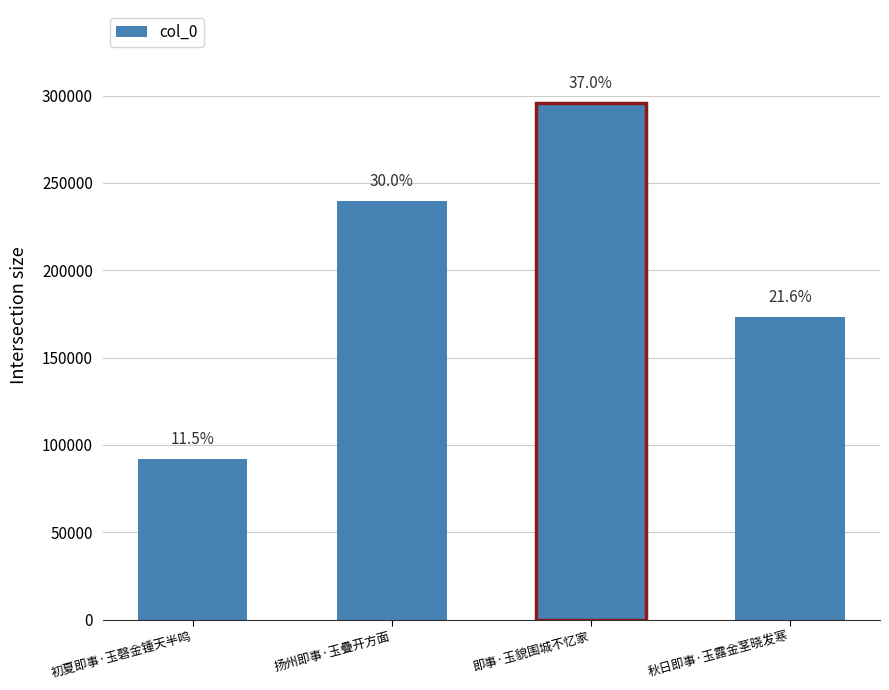

Rank the categories by value from lowest to highest.

初夏即事·玉磬金锺天半鸣, 秋日即事·玉露金茎晓发寒, 扬州即事·玉疊开方面, 即事·玉貌围城不忆家